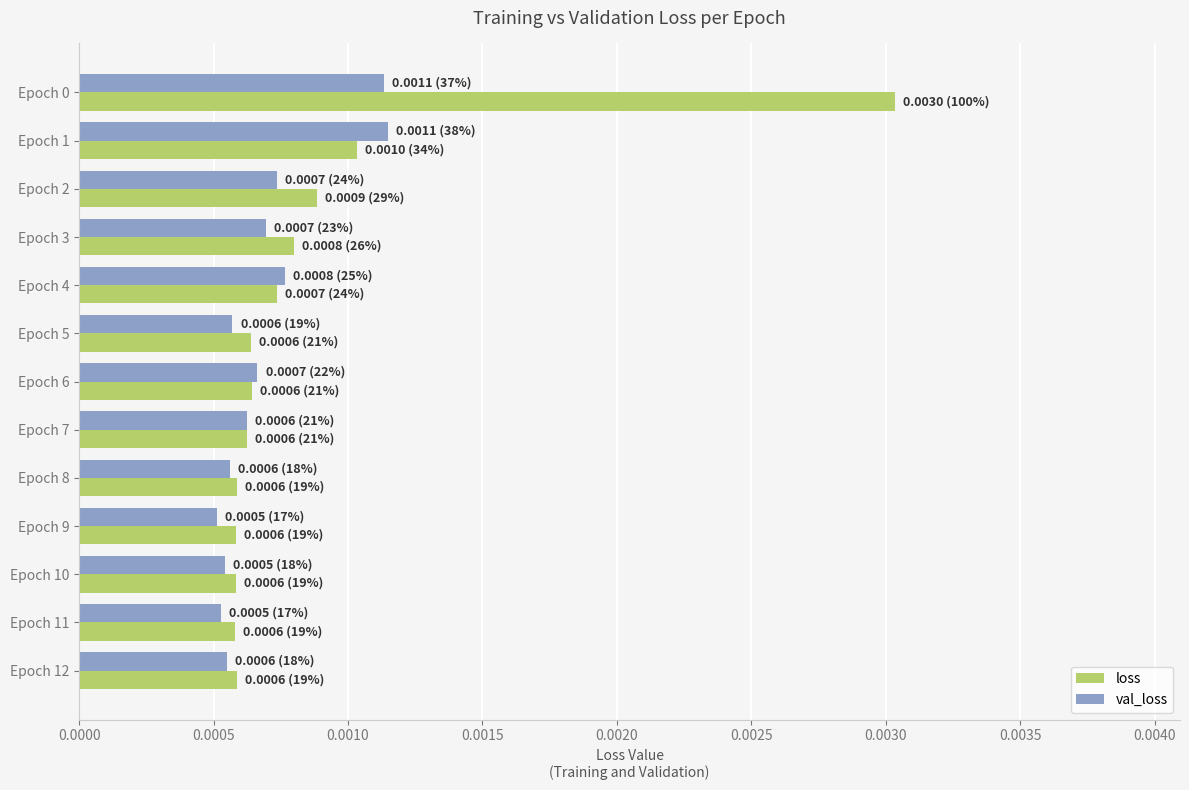

Count the val_loss values in the range 0 to 1.

13